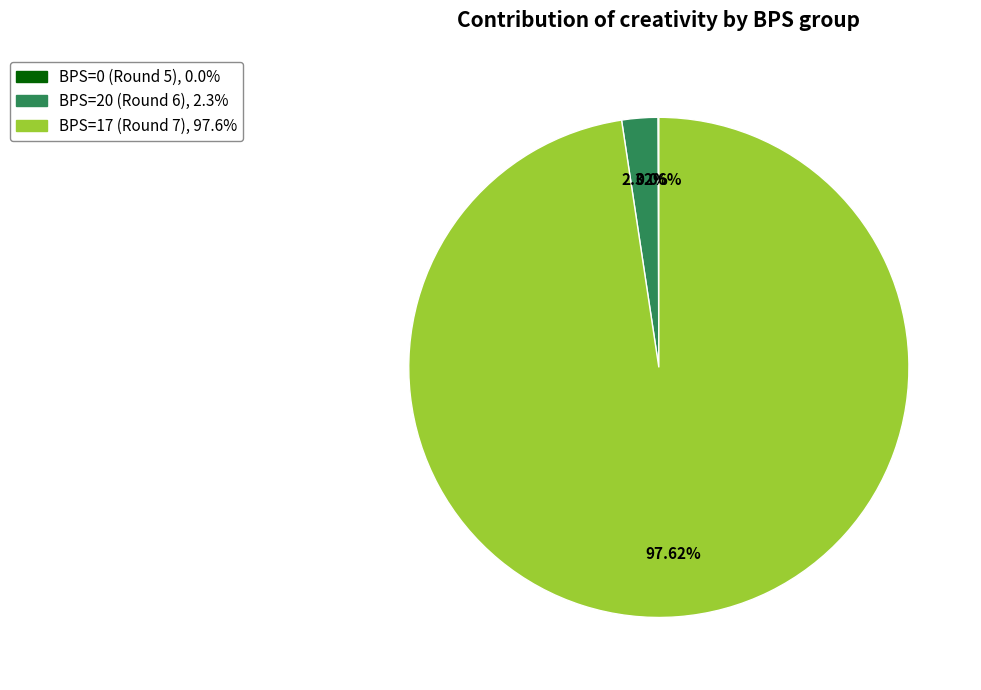

Between BPS=20 (Round 6) and BPS=17 (Round 7), which is larger?

BPS=17 (Round 7)